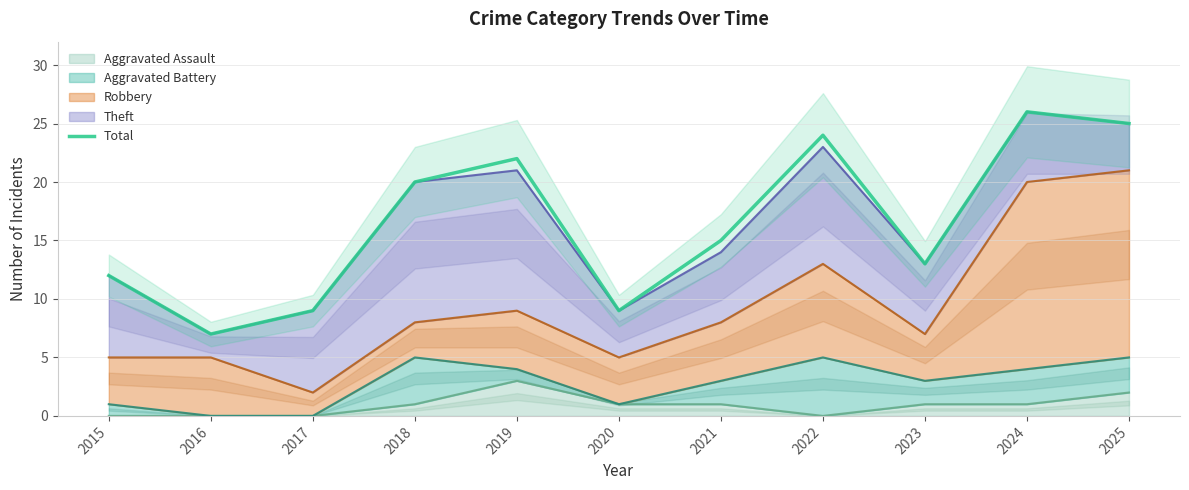

Is it true that the value at 2024 is 26?

True